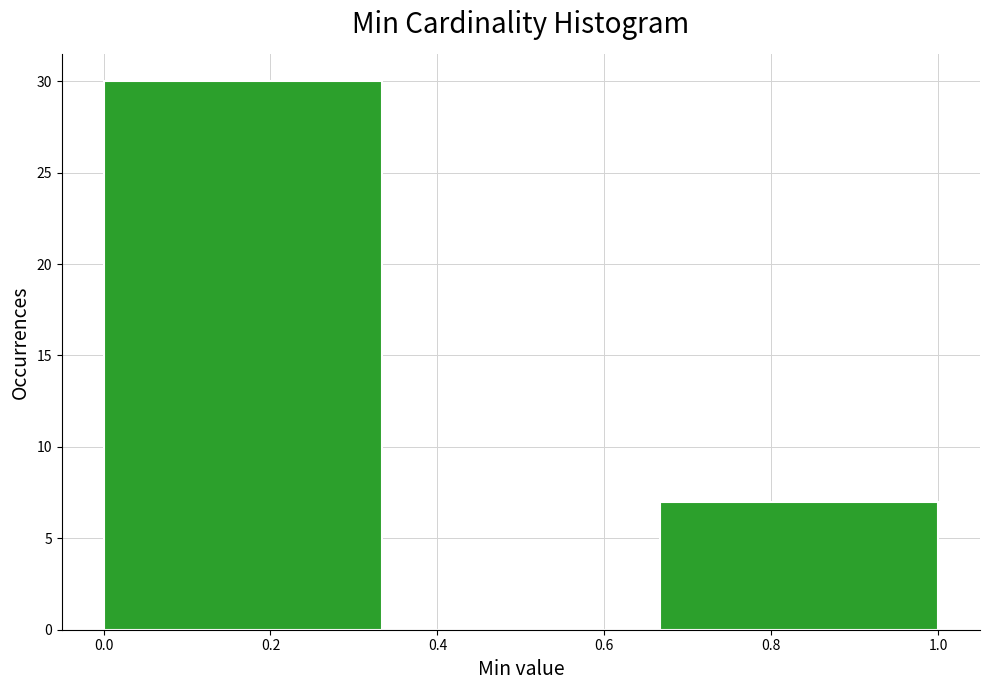

Over which range of the x-axis is the bar tallest?

0.00 to 0.34